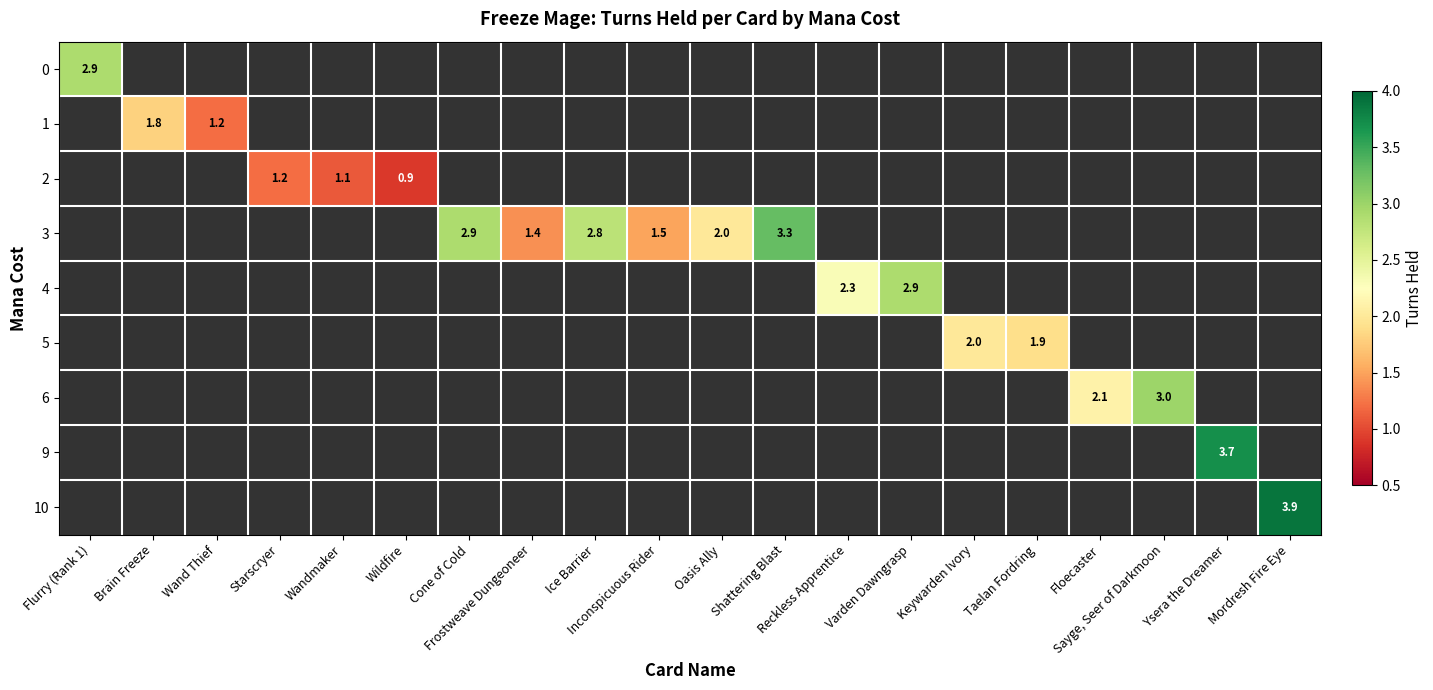

Is the value of 5 at Taelan Fordring greater than the value of 0 at Ice Barrier?

No